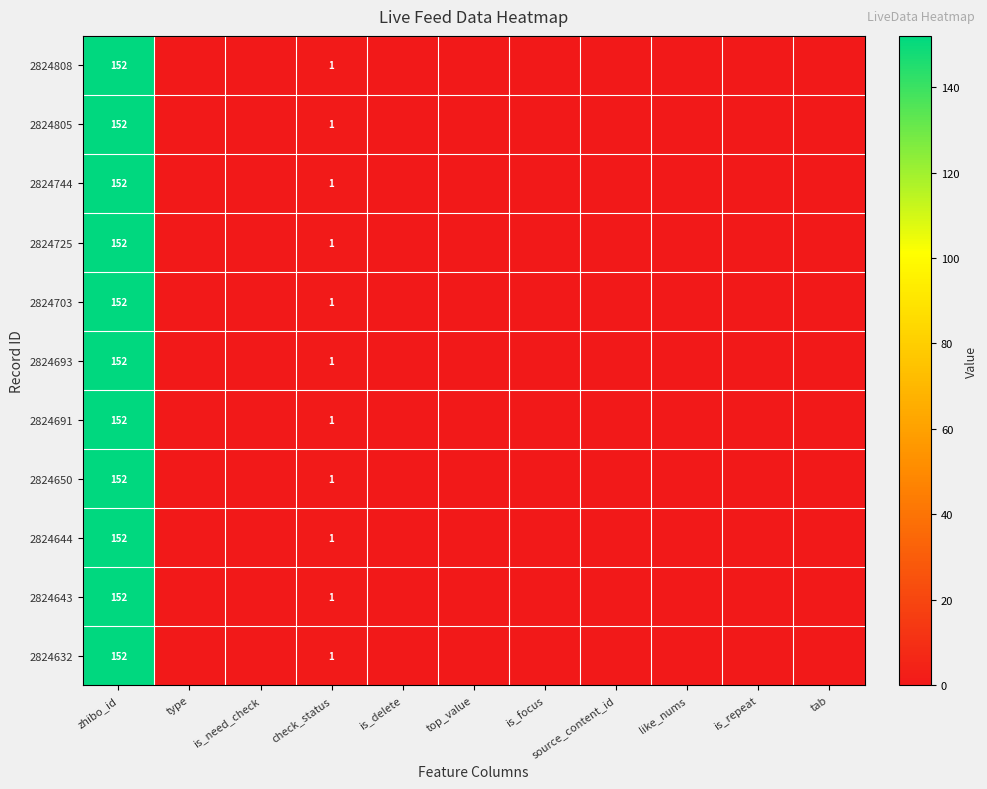

The value of 2824650 at zhibo_id is 198. True or false?

False